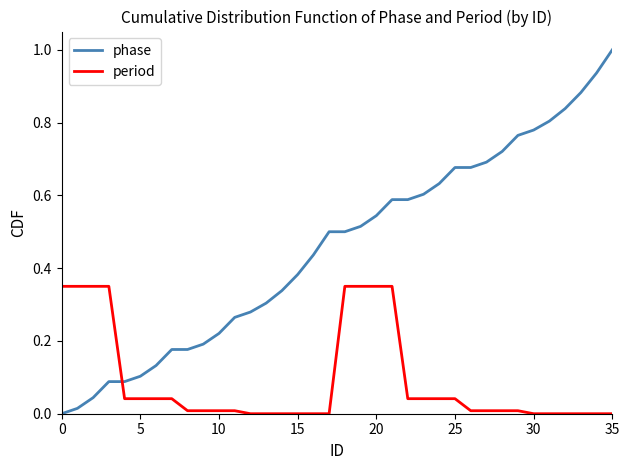

Which series has the largest total across all categories?

phase